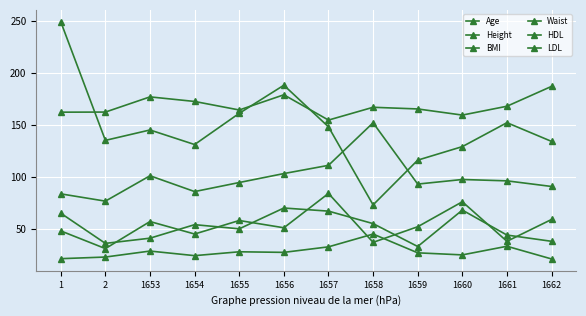

Where is the first local minimum for Waist?

2